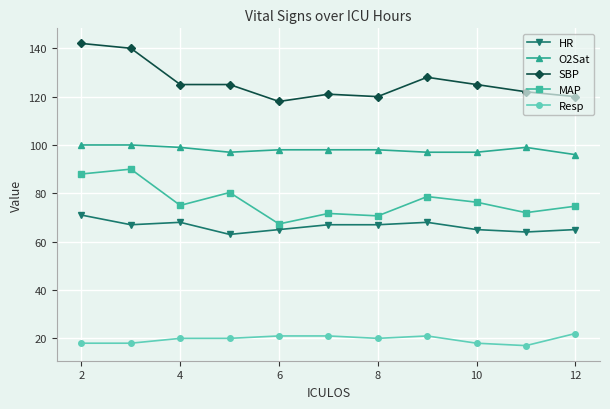

True or false: SBP and Resp intersect in this chart.

False